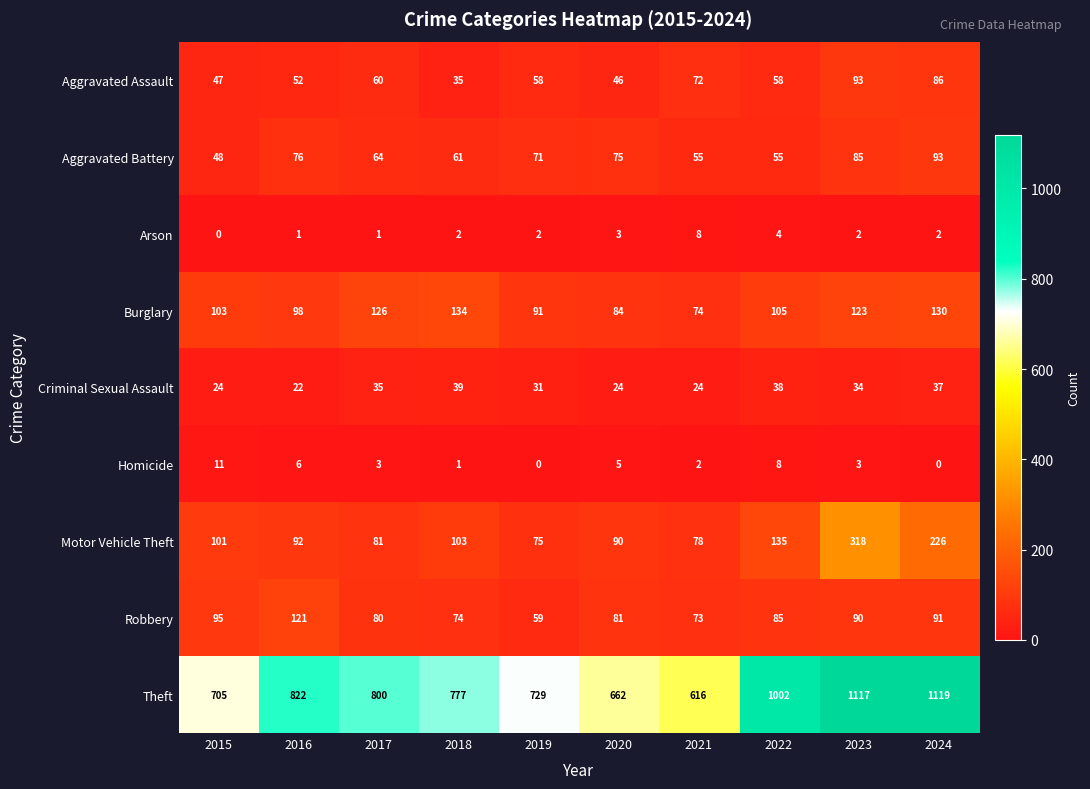

Which series changed the most between 2020 and 2023?

Theft